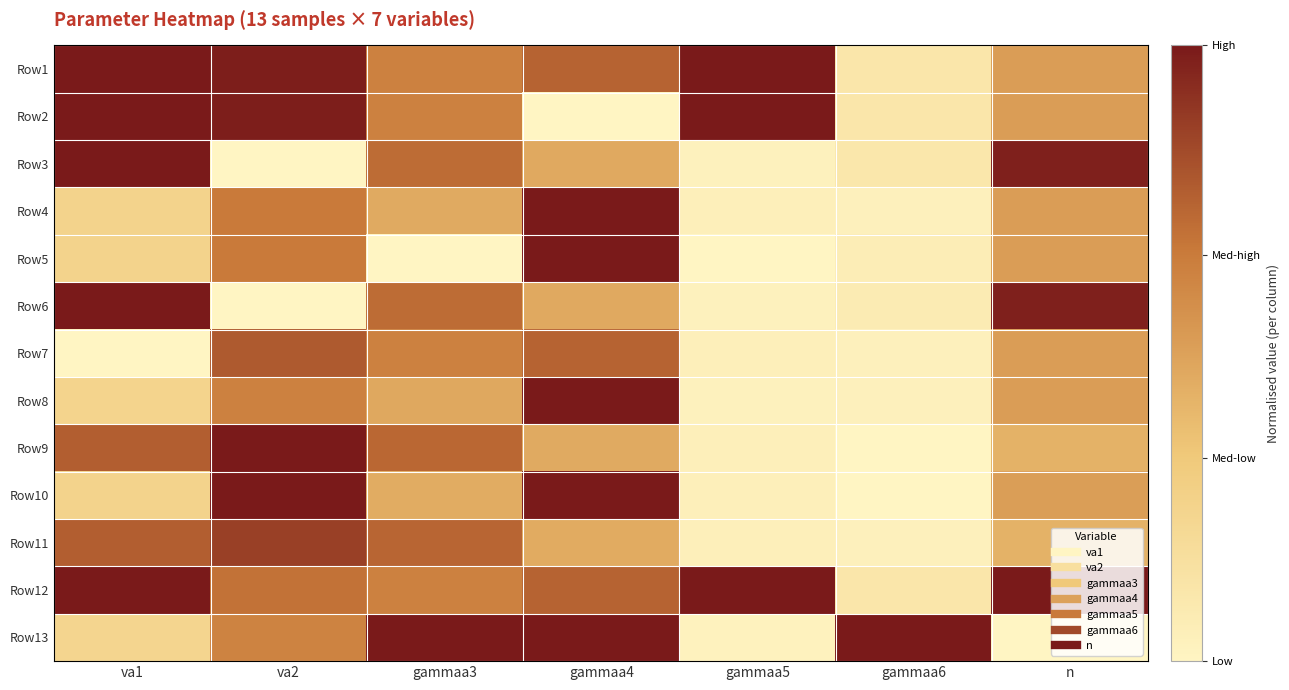

At how many categories does at least one series exceed 0?

7